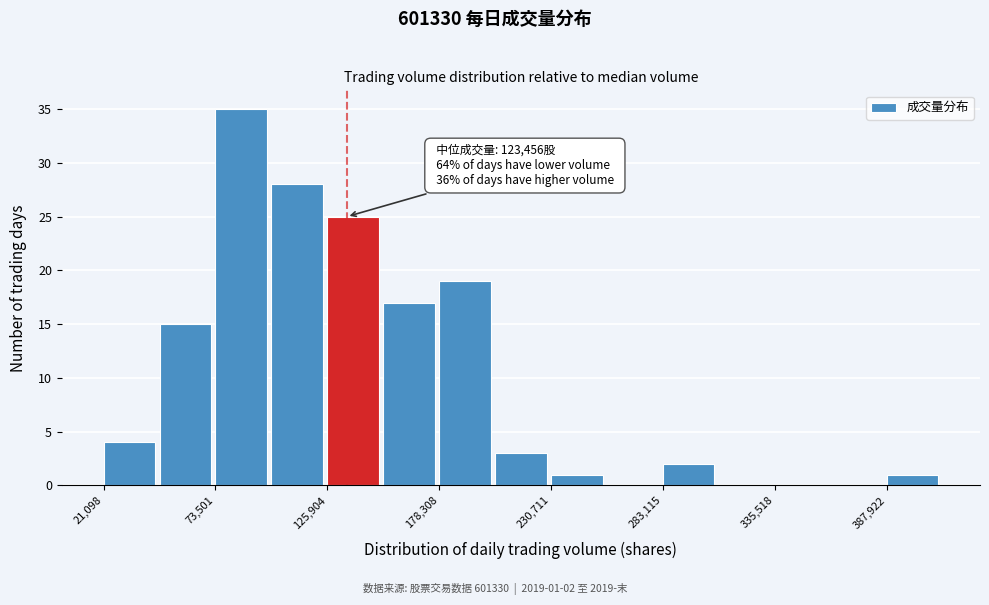

Read against the x-axis, roughly where is the centre of the tallest bar?

90000